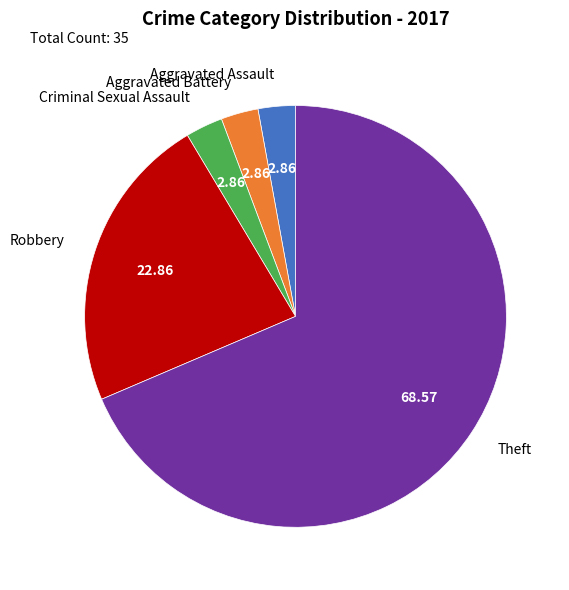

Combined, do Aggravated Battery and Robbery account for over 50%?

No